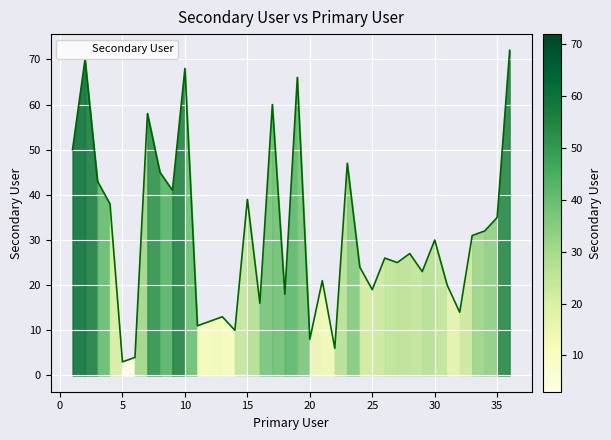

What is the greatest value displayed?

72